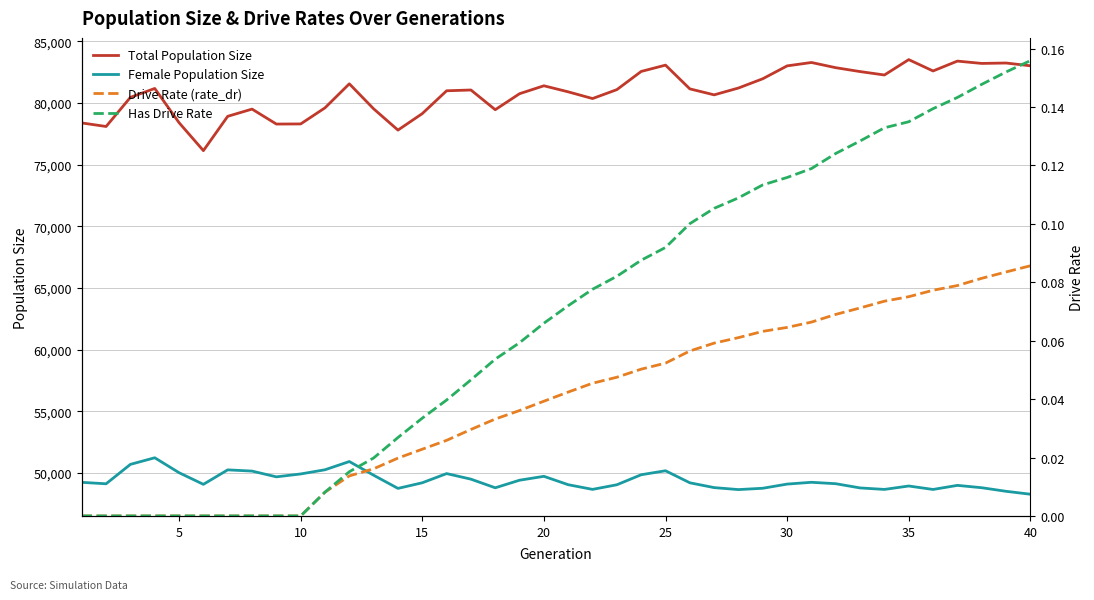

True or false: Female Population Size and Total Population Size intersect in this chart.

False